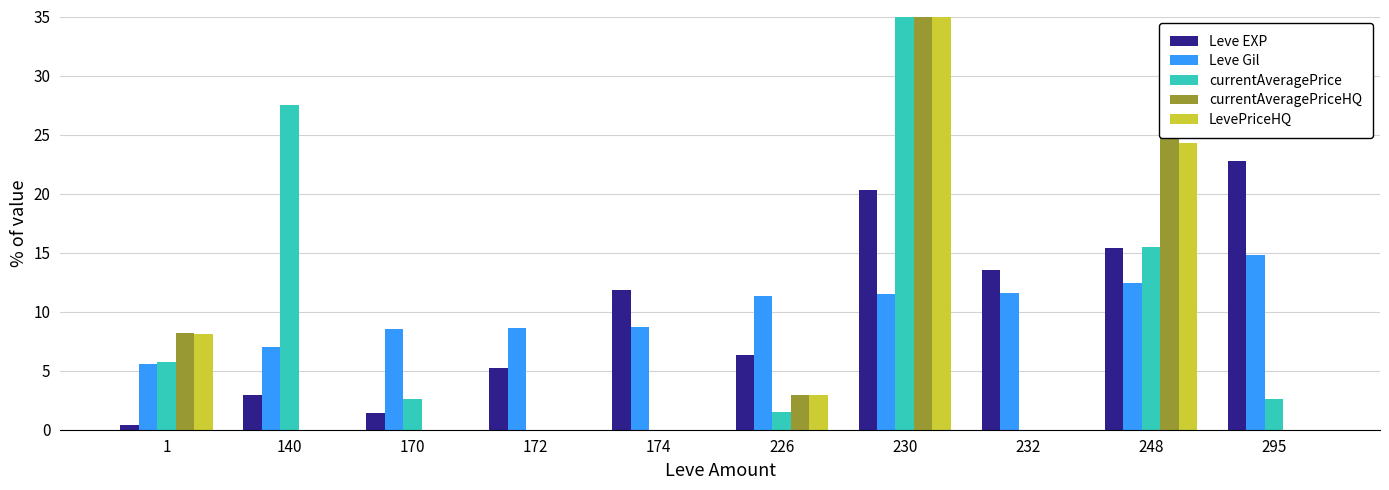

The value of Leve Gil at 295 is 14.8. True or false?

True